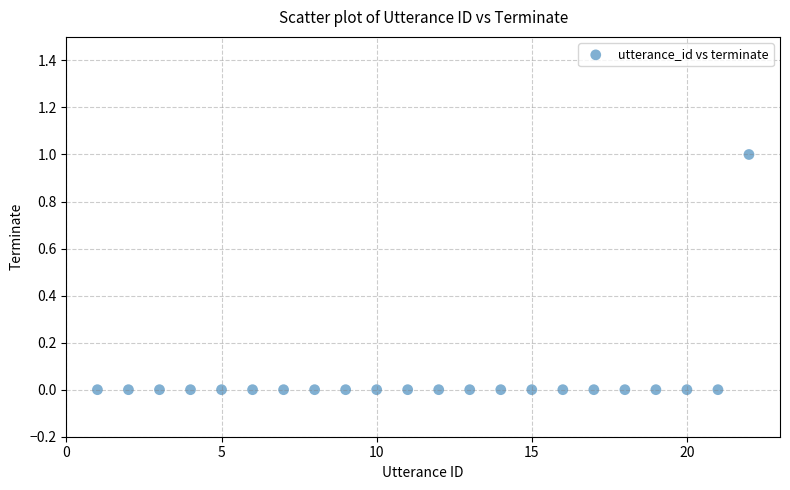

What is the range of X values (max minus min)?

21